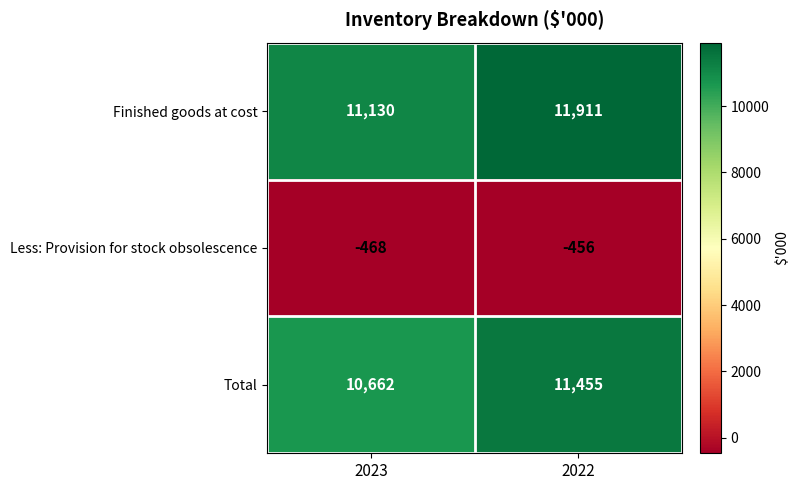

What is the sum of all Less: Provision for stock obsolescence values?

-924